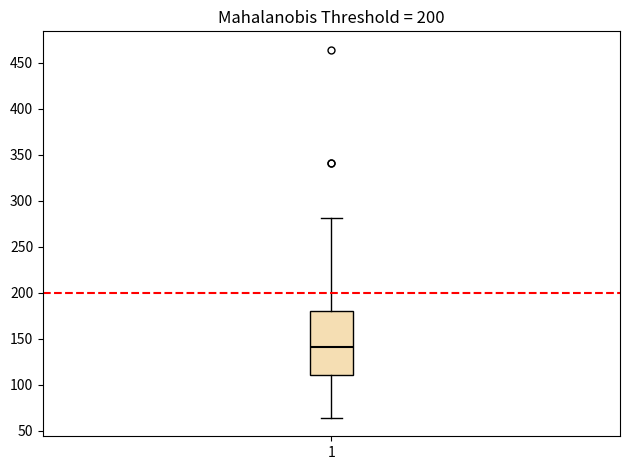

Transcribe this box plot: give where the median line is, the range the box spans, and where the two whiskers end, as read against the y-axis. The values are not printed on the chart, so give them approximately, as read against the axis.

median 140, box 110 to 180, whiskers 65 to 280